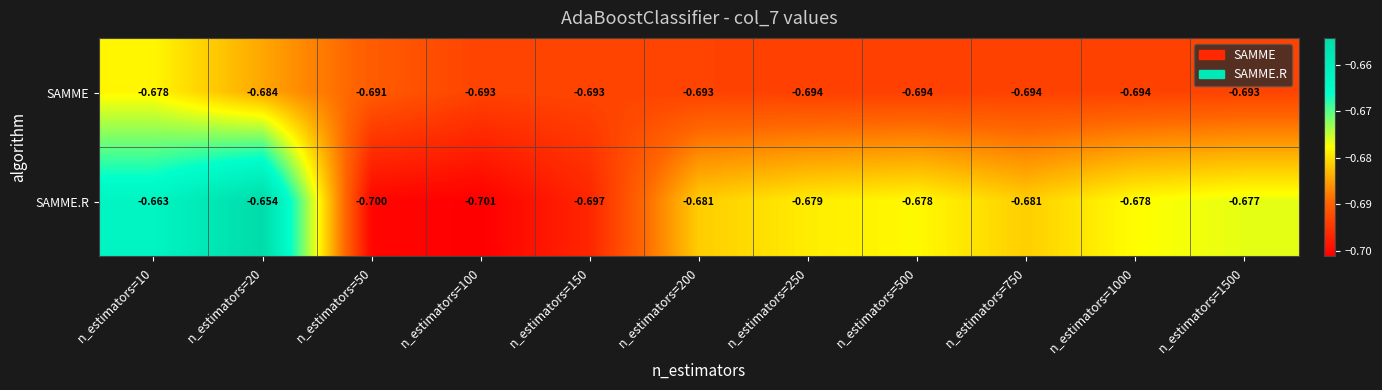

Which series has the widest spread of values?

SAMME.R